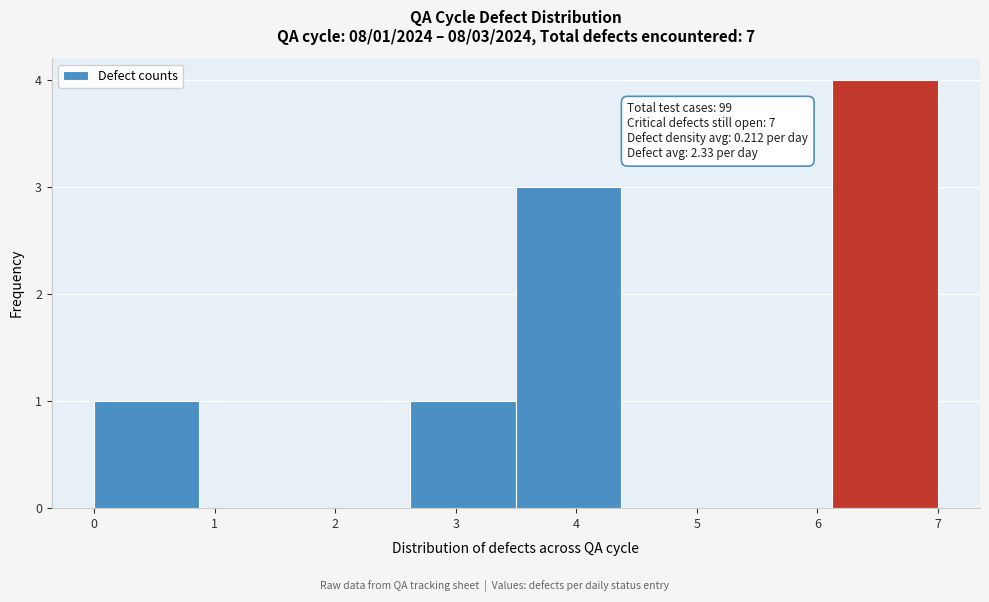

Over which range of the x-axis is the bar tallest?

6.1 to 7.0